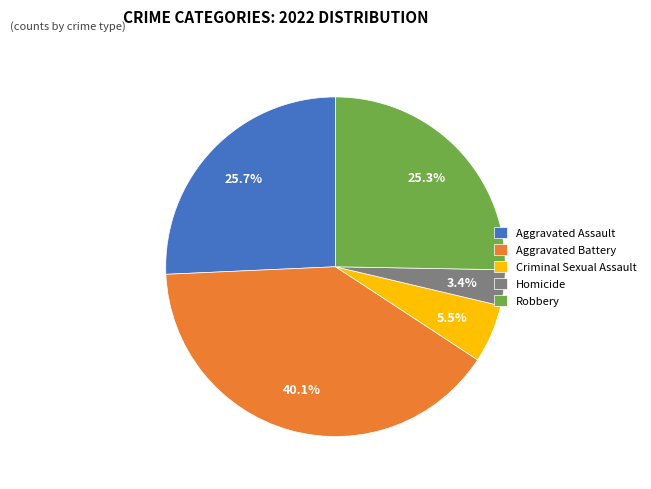

Does Homicide represent more than half of the total?

No